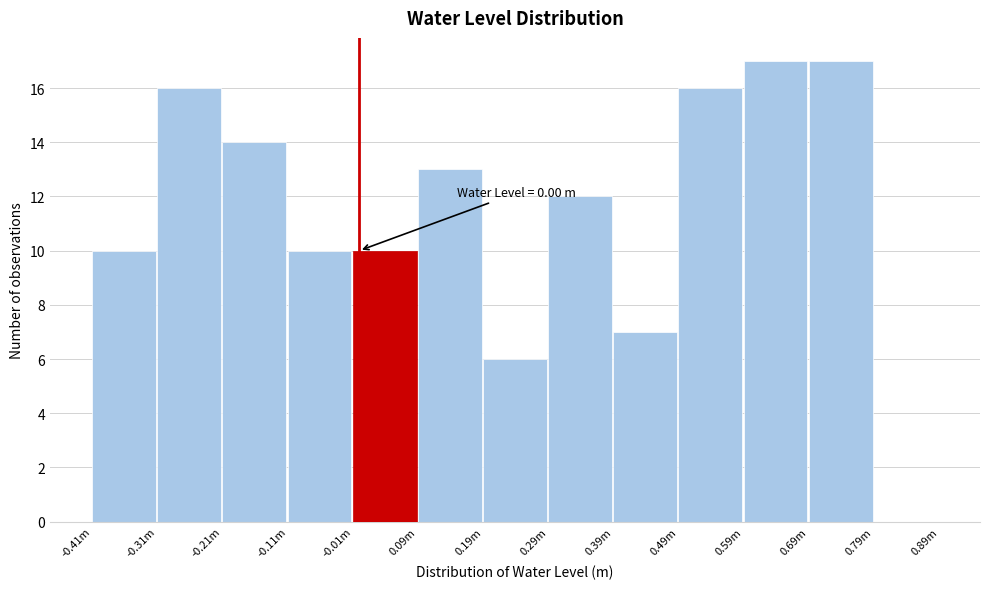

Reading left to right, what are all the values shown in this chart?

-0.41m=10	-0.31m=16	-0.21m=14	-0.11m=10	-0.01m=10	0.09m=13	0.19m=6	0.29m=12	0.39m=7	0.49m=16	0.59m=17	0.69m=17	0.79m=0